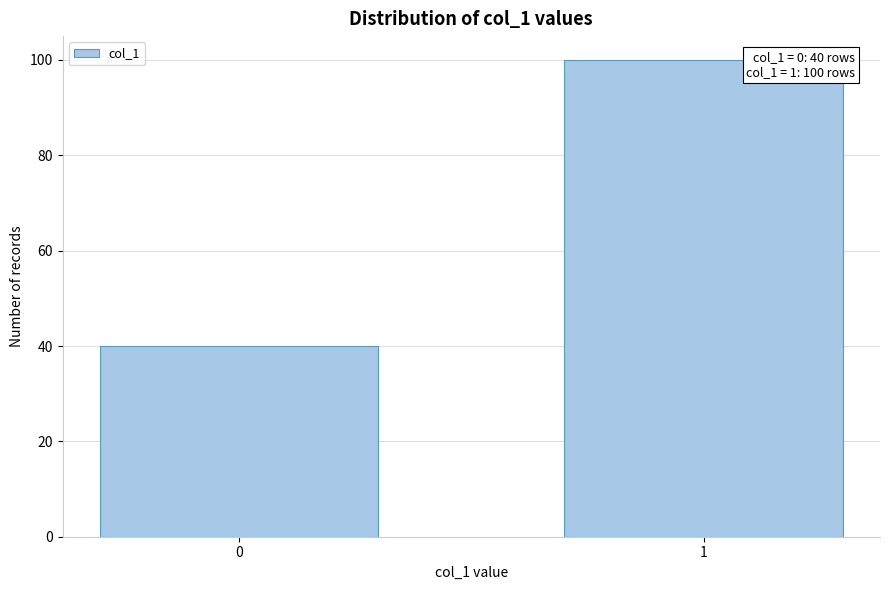

Reading right to left, list all the values displayed in this chart.

100	40